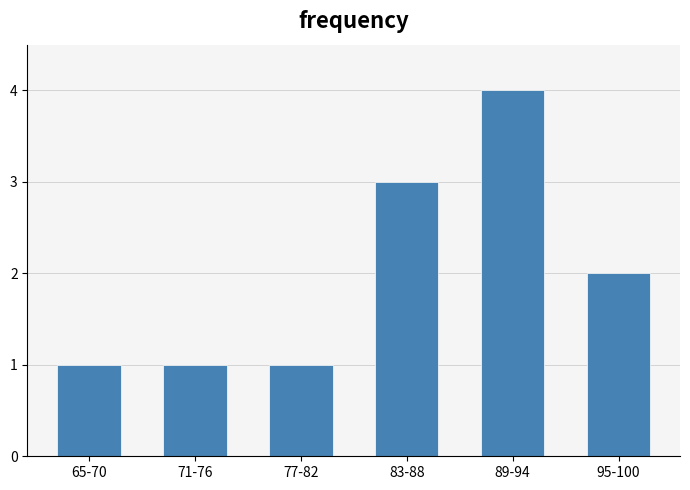

Reading right to left, what are all the values shown in this chart?

2	4	3	1	1	1